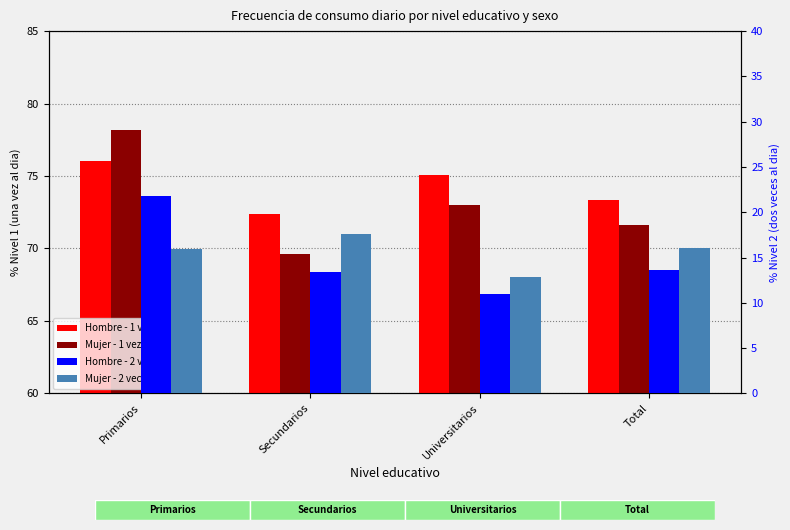

How many data points in Mujer - 2 veces/día are less than 16?

2